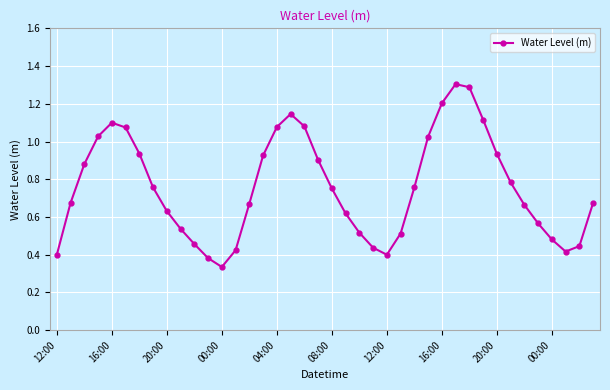

What is the sum of all values?

30.3